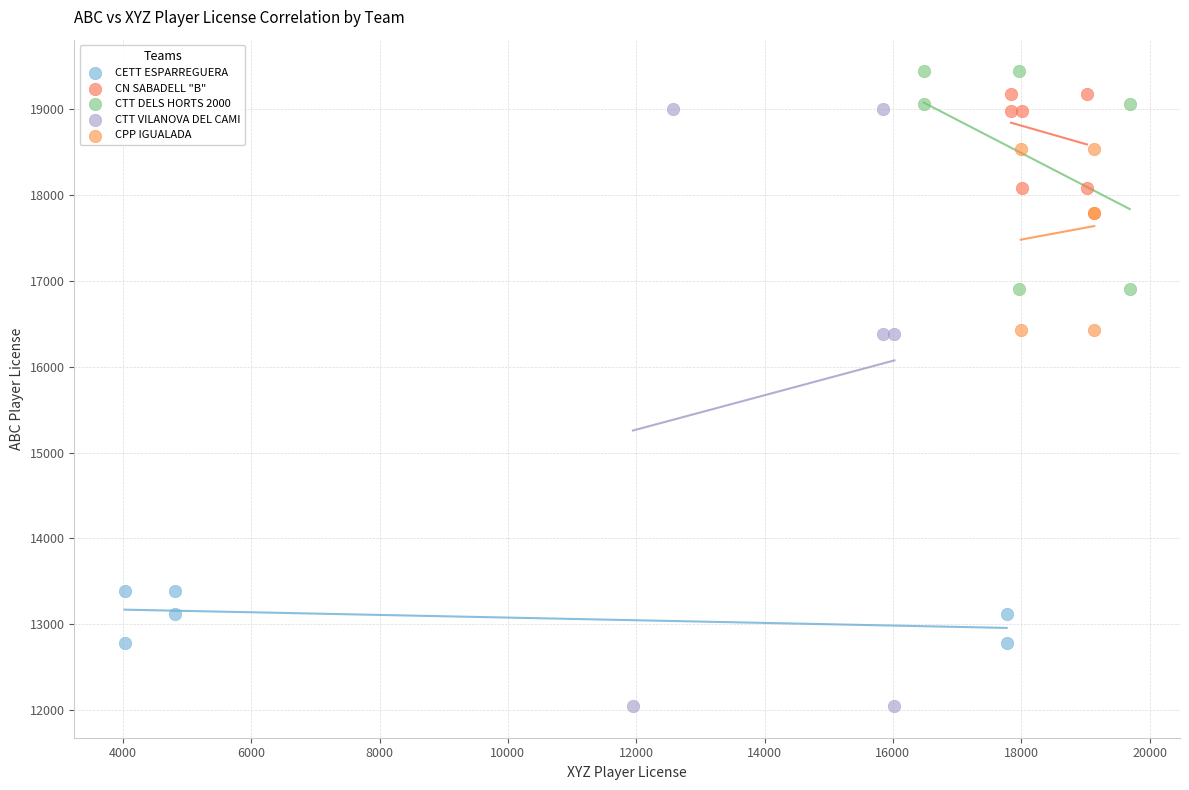

Which series has the largest Y range (max minus min)?

CTT VILANOVA DEL CAMI